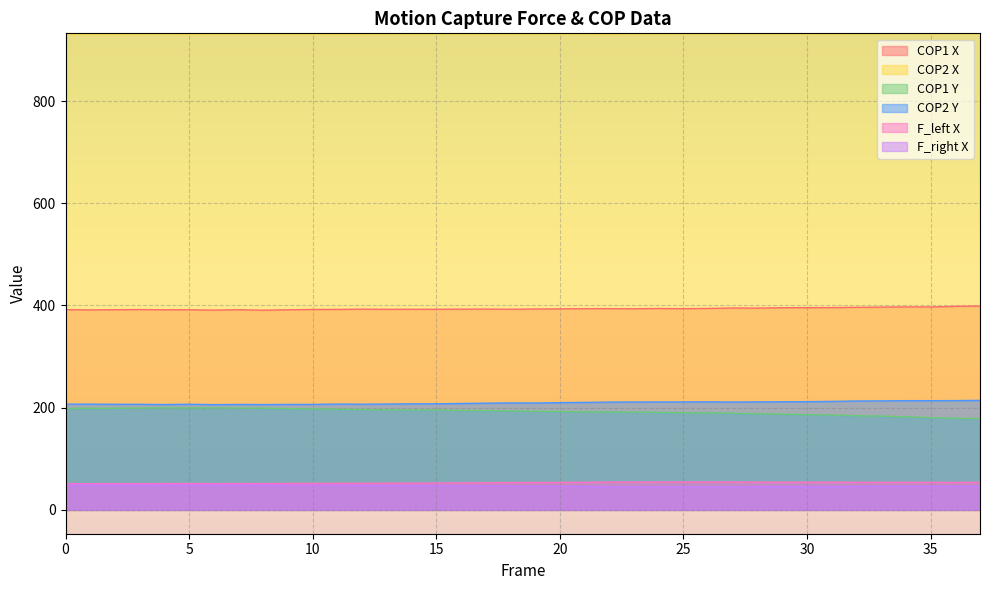

At which category is the sum across all series the highest?

3